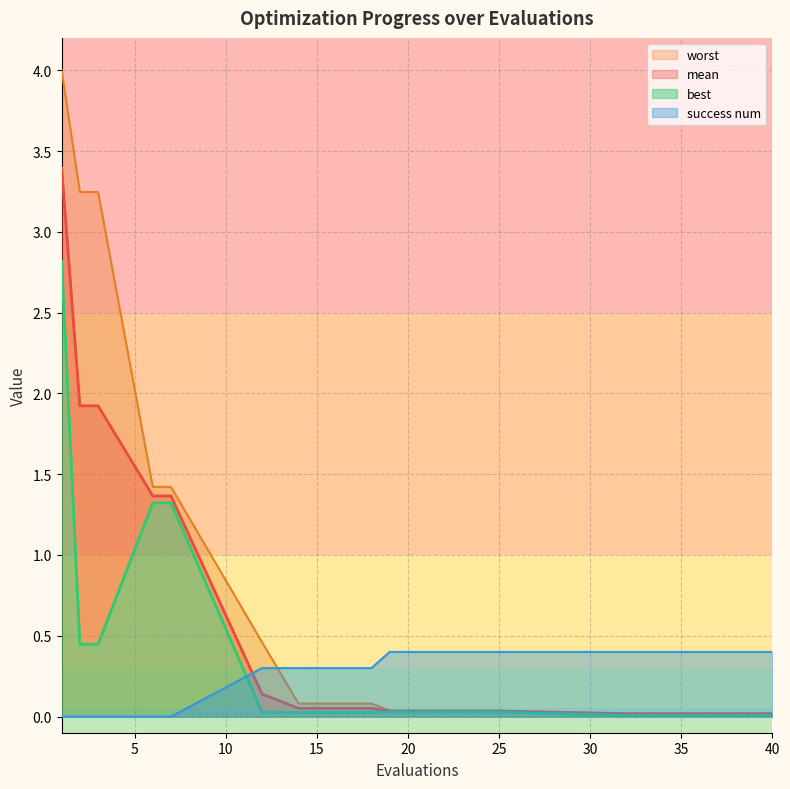

Reading left to right, extract all data points from this chart.

mean: 1=3.4	2=1.9	3=1.9	6=1.4	7=1.4	12=0.1	14=0.1	18=0.1	19=0.0	25=0.0	32=0.0	34=0.0	36=0.0	38=0.0	40=0.0
best: 1=2.8	2=0.4	3=0.4	6=1.3	7=1.3	12=0.0	14=0.0	18=0.0	19=0.0	25=0.0	32=0.0	34=0.0	36=0.0	38=0.0	40=0.0
worst: 1=4.0	2=3.2	3=3.2	6=1.4	7=1.4	12=0.5	14=0.1	18=0.1	19=0.0	25=0.0	32=0.0	34=0.0	36=0.0	38=0.0	40=0.0
success num: 1=0.0	2=0.0	3=0.0	6=0.0	7=0.0	12=0.3	14=0.3	18=0.3	19=0.4	25=0.4	32=0.4	34=0.4	36=0.4	38=0.4	40=0.4